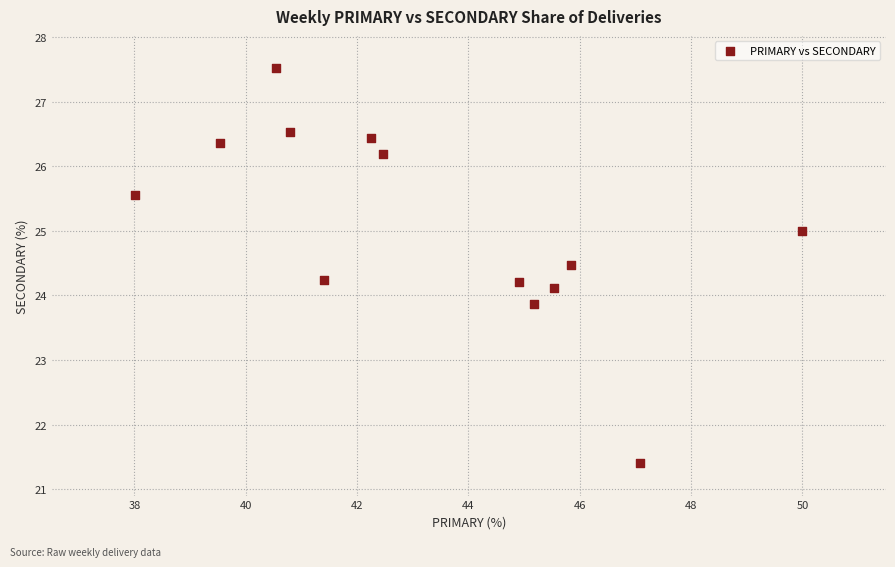

What is the range of X values (max minus min)?

12.0